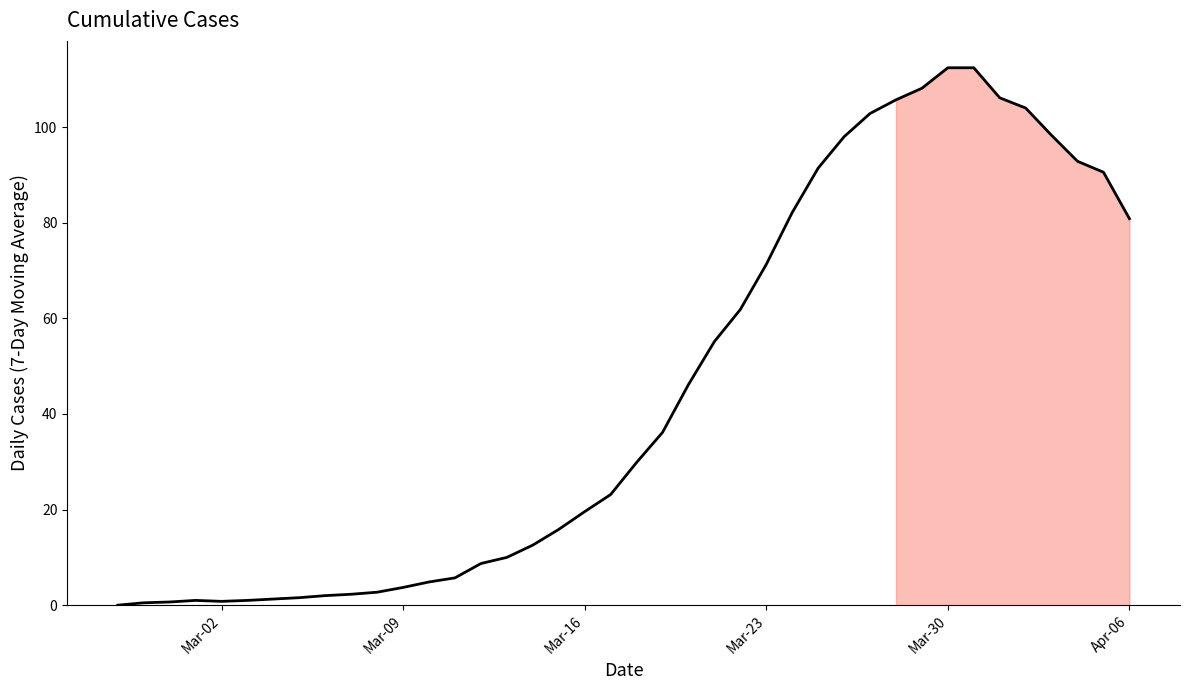

What is the difference between the maximum and minimum values?

112.4